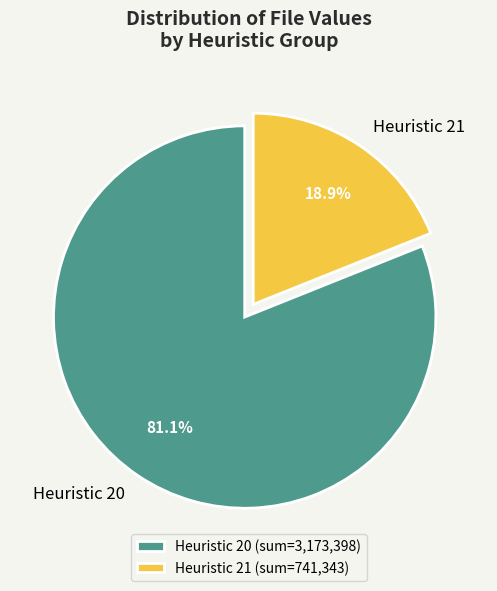

What is the total percentage of Heuristic 20 and Heuristic 21?

100.0%